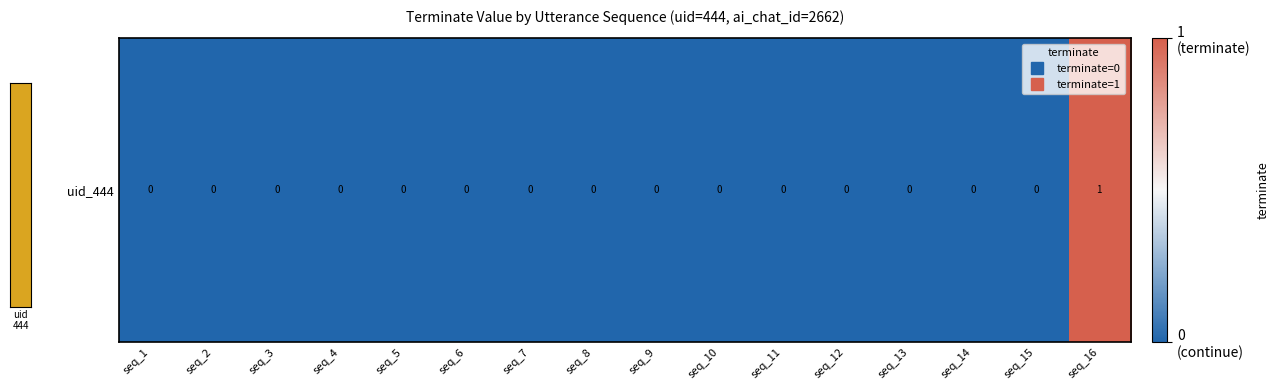

At which label is the value closest to 0?

seq_1